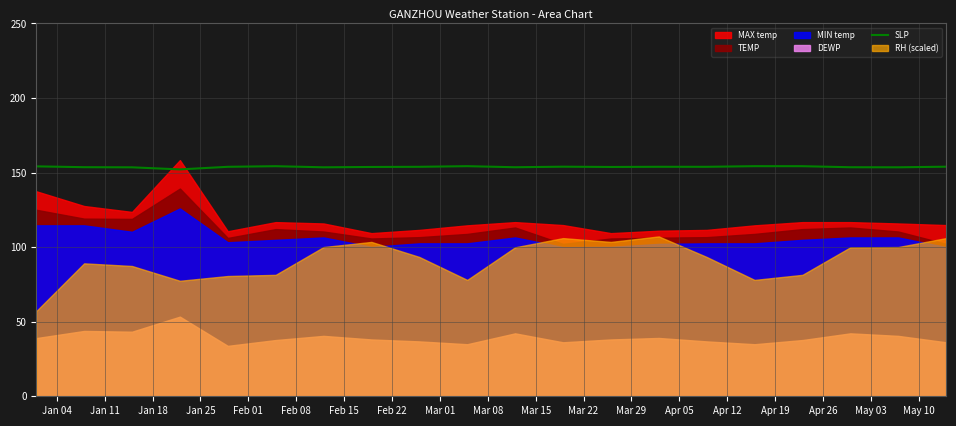

True or false: the data has more than 1 interior local peaks.

True